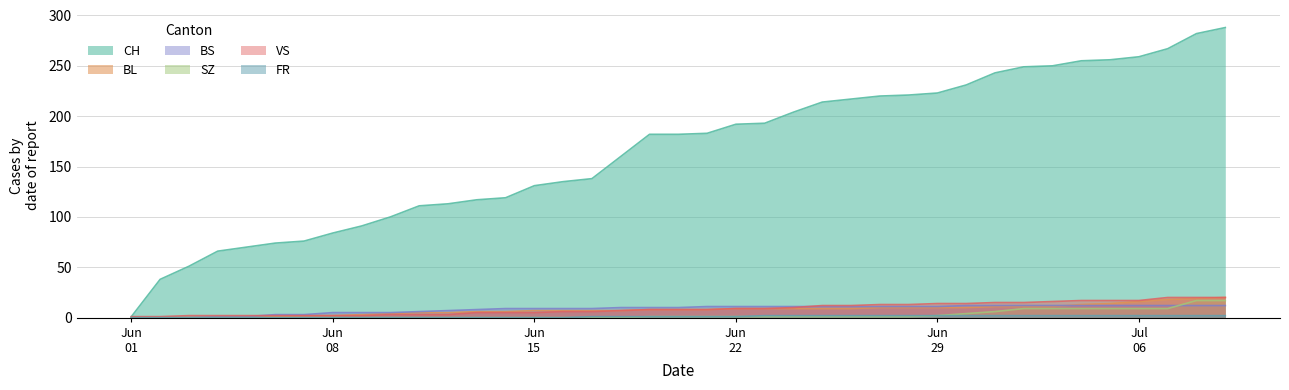

What is the highest value of the BS series?

12